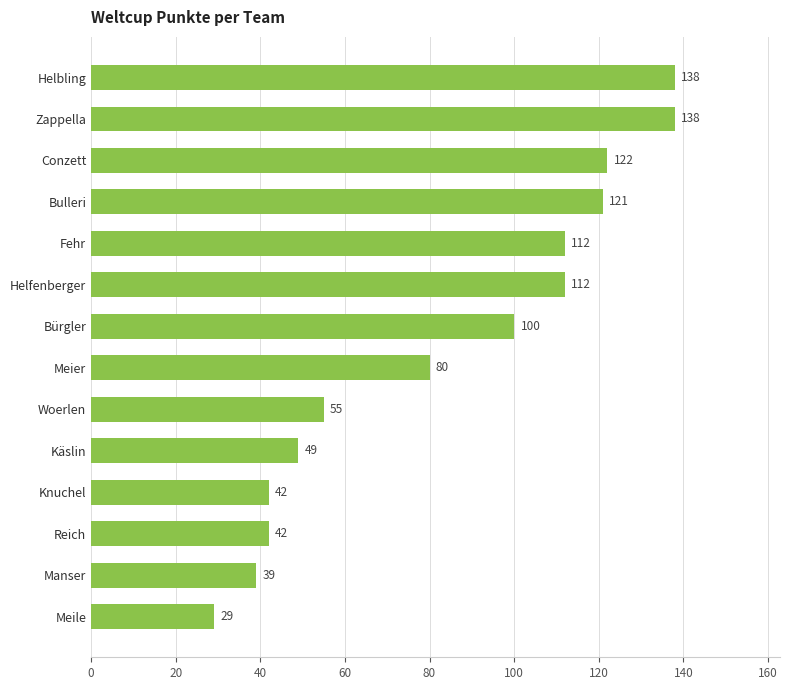

At which label is the value closest to 83?

Meier